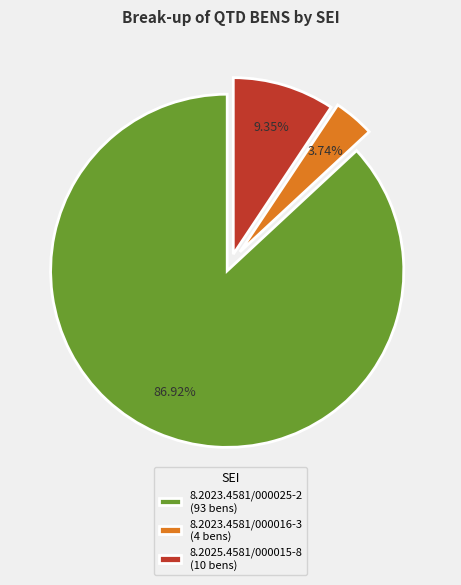

Is it true that 8.2023.4581/000016-3 is 4% of the pie?

True